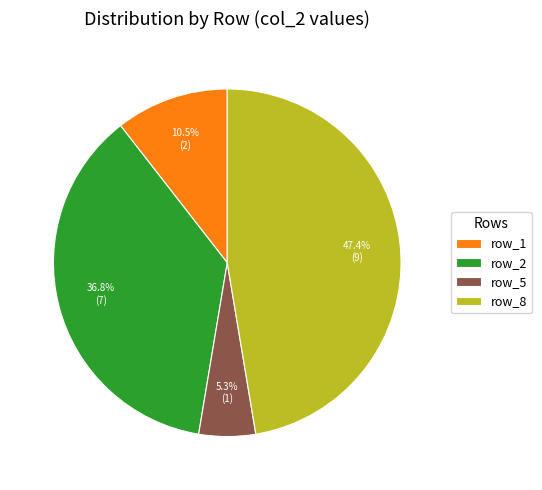

Between row_5 and row_2, which is larger?

row_2